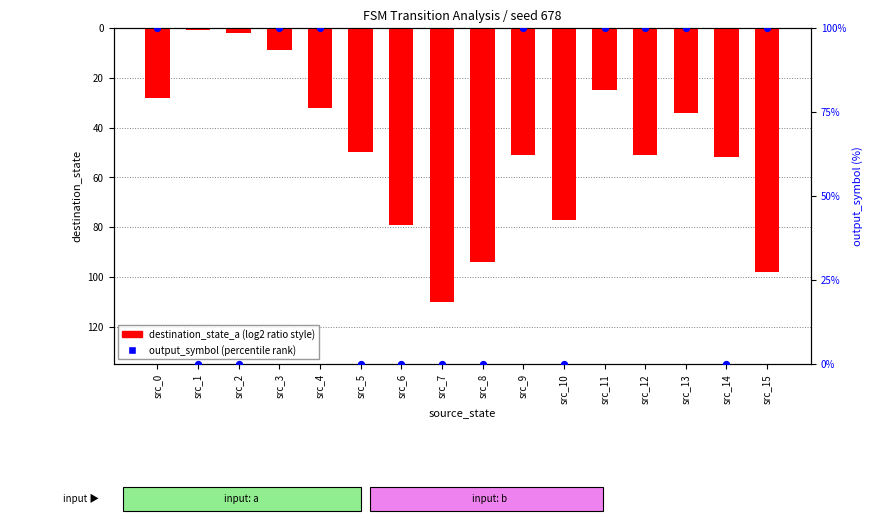

At which category is the sum across all series the highest?

src_3